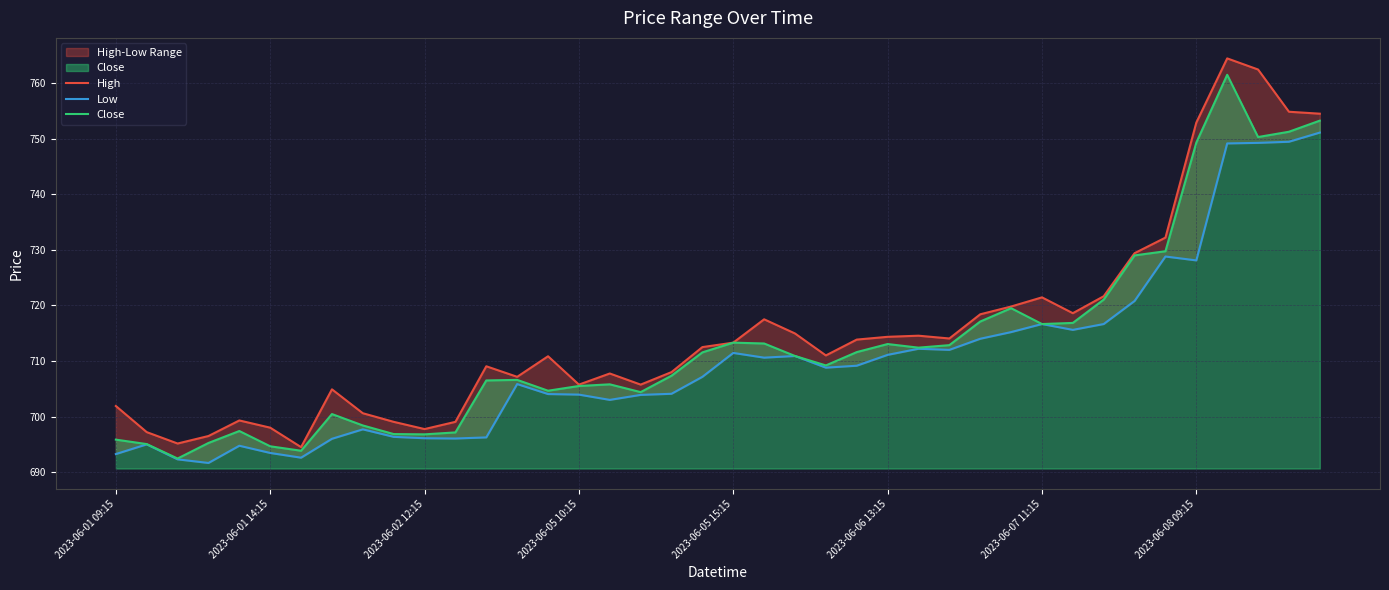

What is the approximate value of High at 37?

762.5